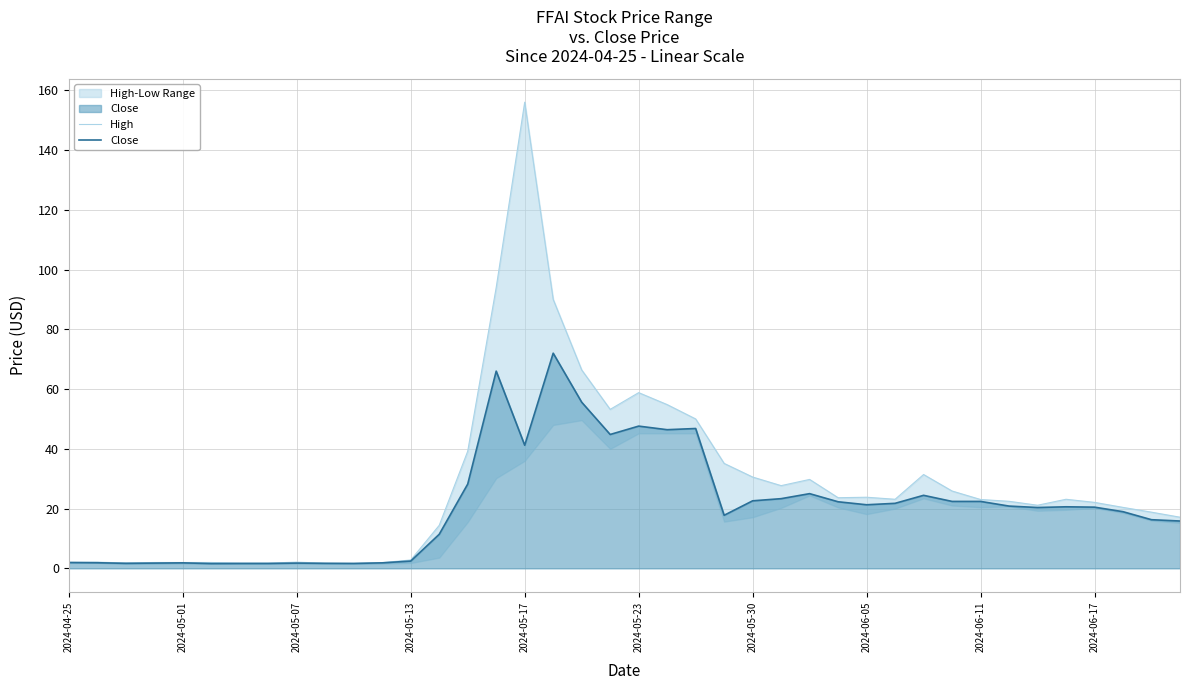

What is the difference between the second highest and minimum values in the Close series?

64.4